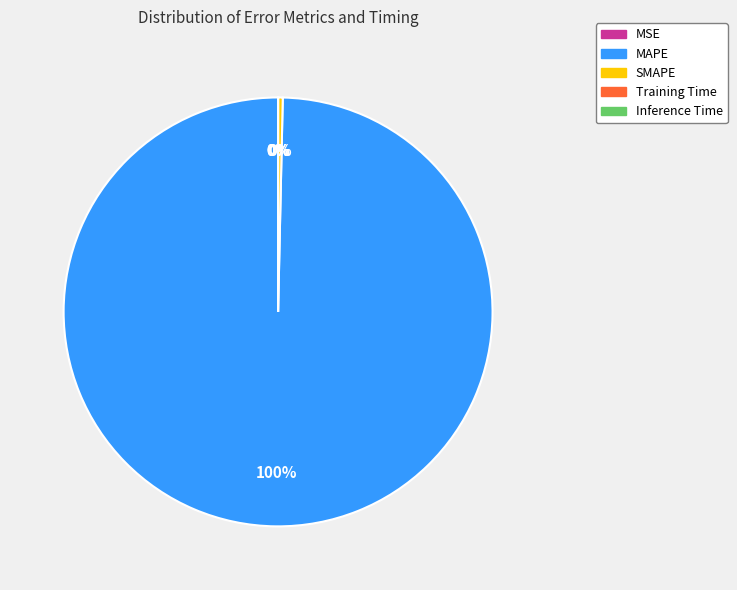

What is the largest slice in the pie chart?

MAPE